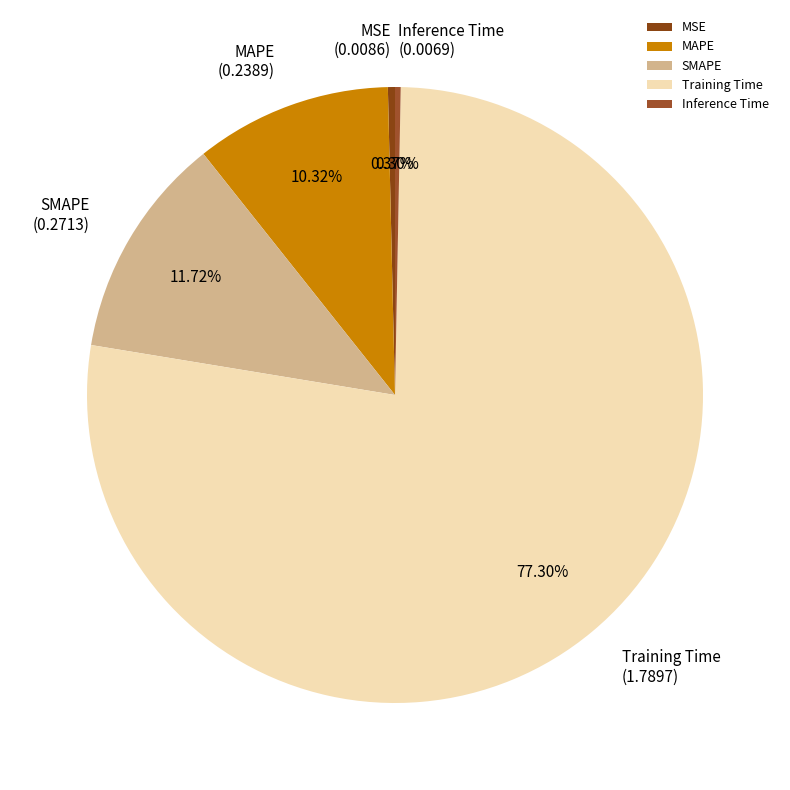

To the nearest percent, what percentage of the pie is Training Time?

77%